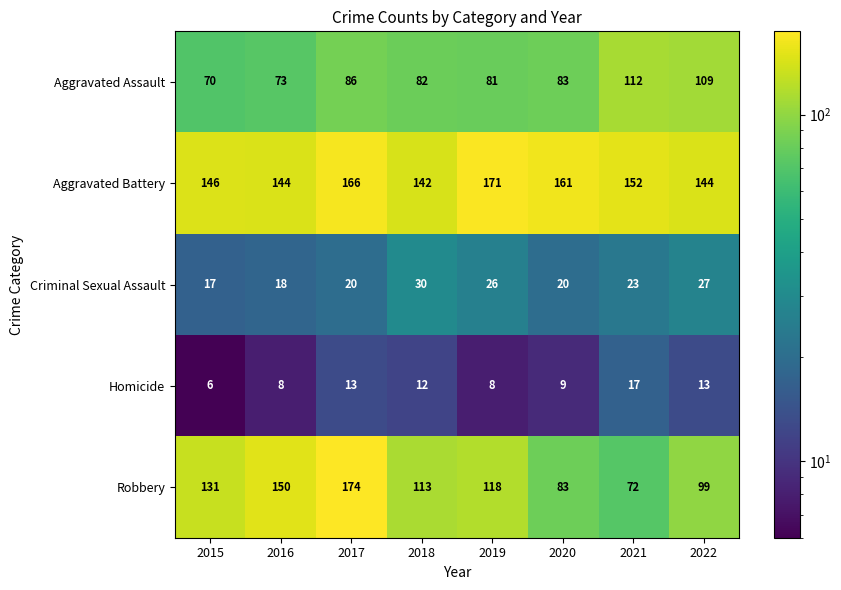

Is it true that Criminal Sexual Assault equals 32 at 2020?

False